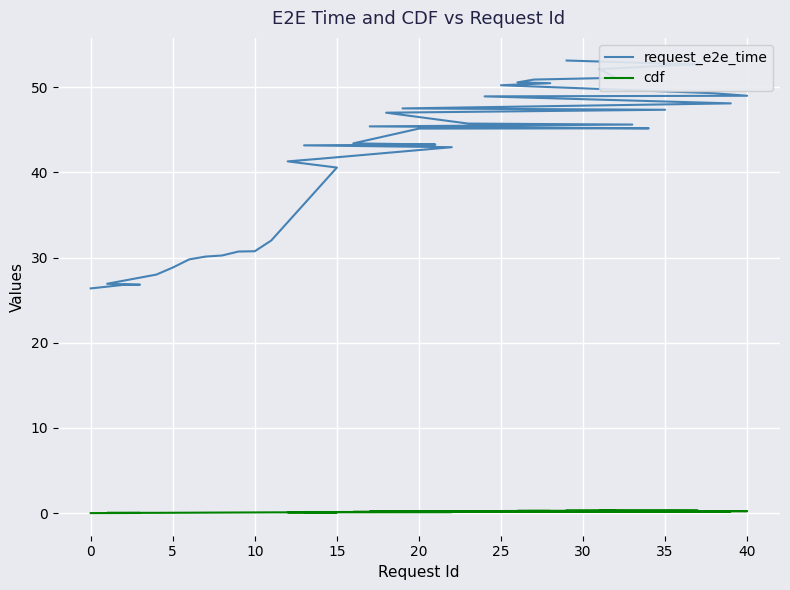

Which series has the largest total across all categories?

request_e2e_time